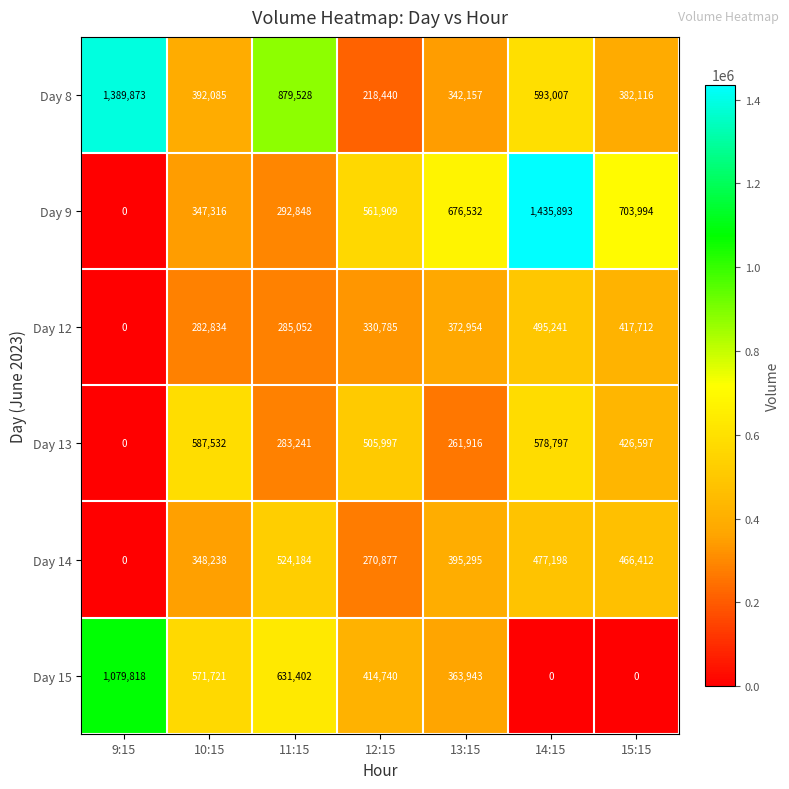

How many categories are shown in the chart?

7